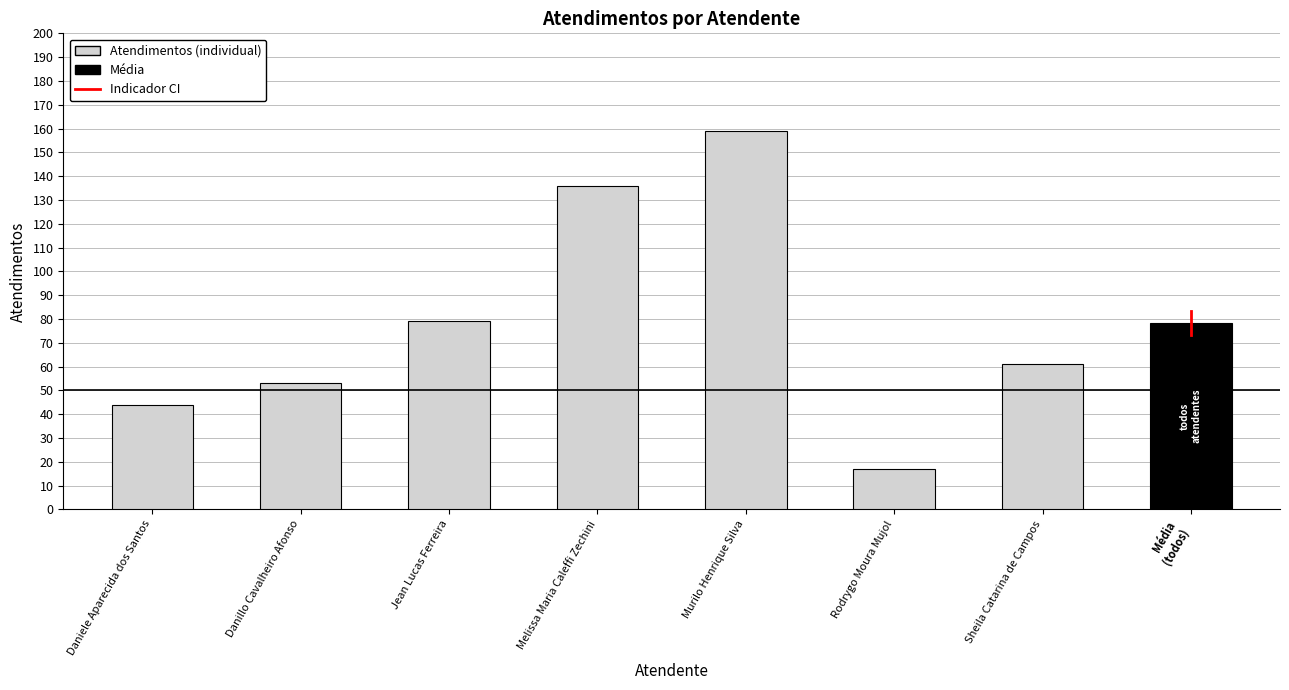

What is the maximum value shown in the chart?

159